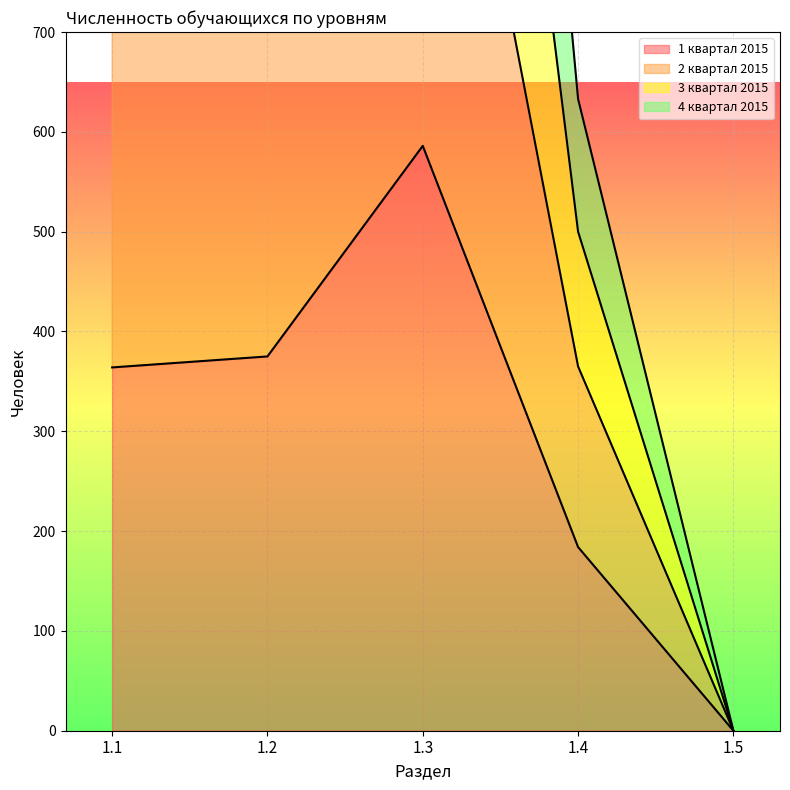

True or false: 2 квартал 2015 and 3 квартал 2015 cross at least once.

False